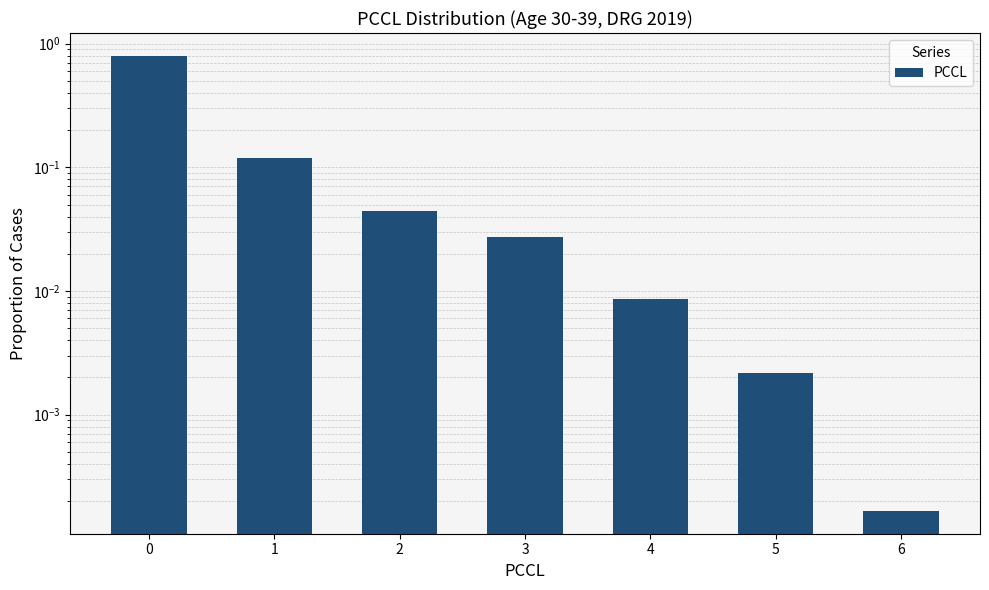

How many bars are there in total?

7